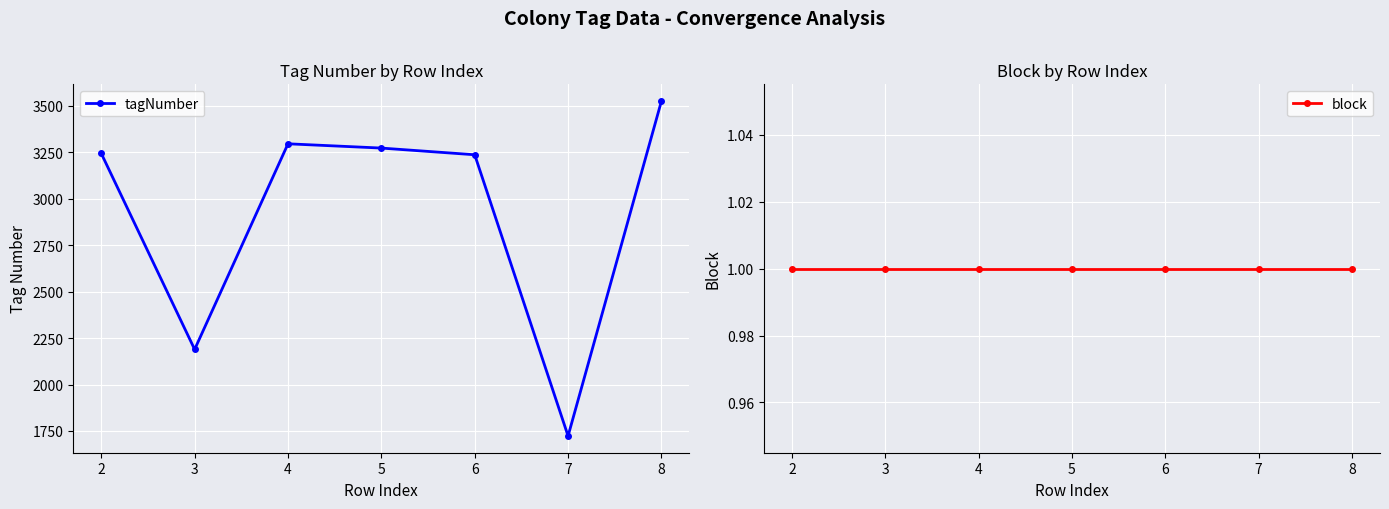

Reading right to left, transcribe all the data shown in this chart.

tagNumber: 3526	1723	3237	3273	3296	2189	3244
block: 1	1	1	1	1	1	1